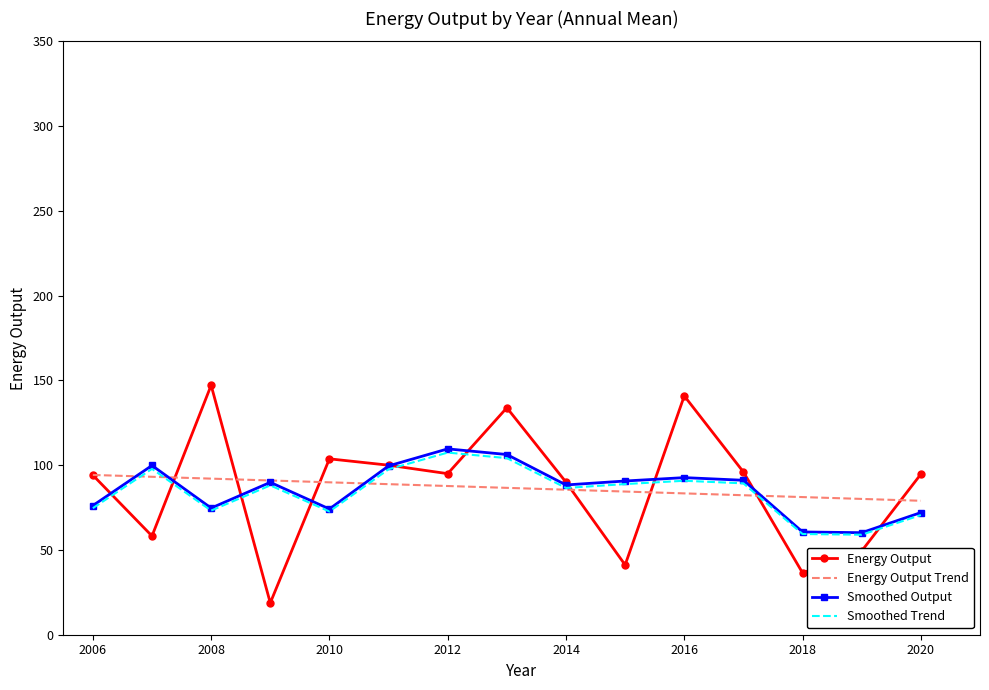

Which series has the largest range (max minus min)?

Energy Output